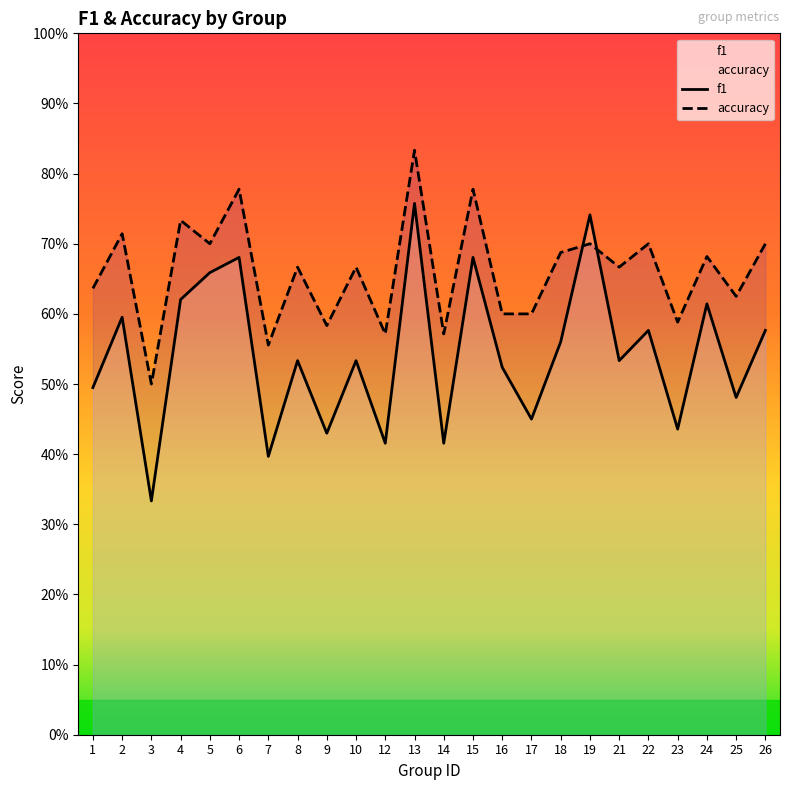

How many lines are shown in the chart?

2